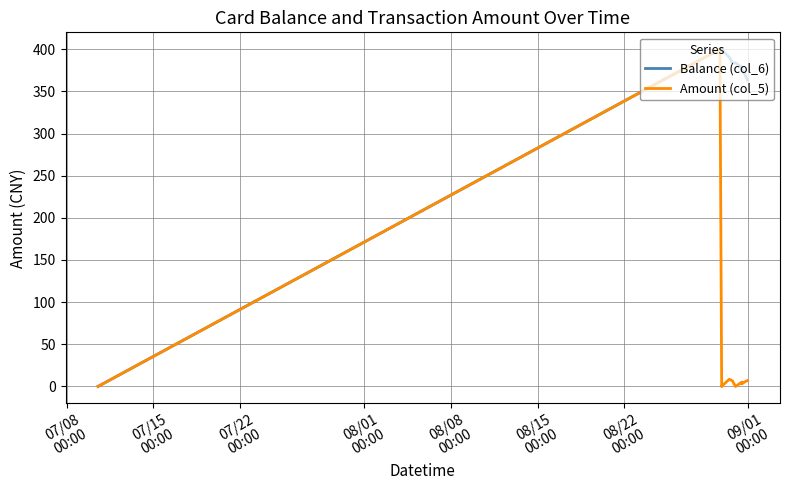

Rank the series by their average value, from highest to lowest.

Balance (col_6), Amount (col_5)